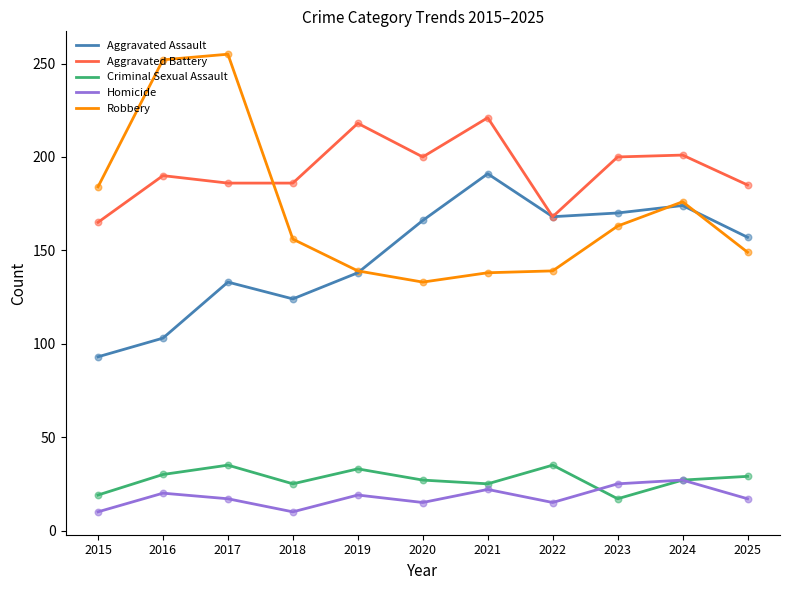

Which series has the largest range (max minus min)?

Robbery